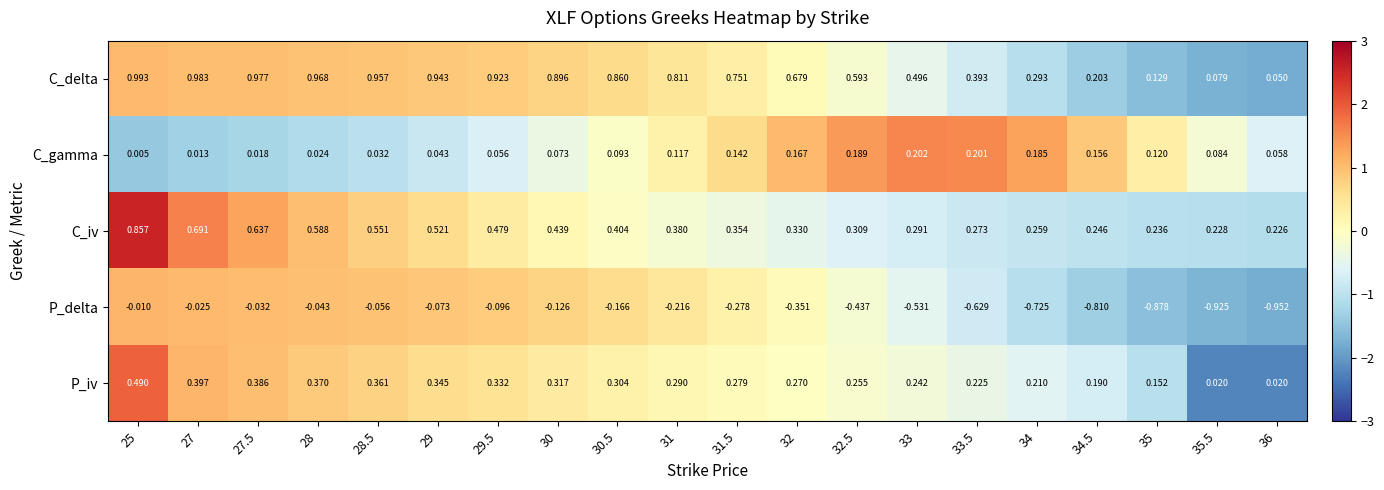

Which series changed the most between 27.5 and 32?

P_delta